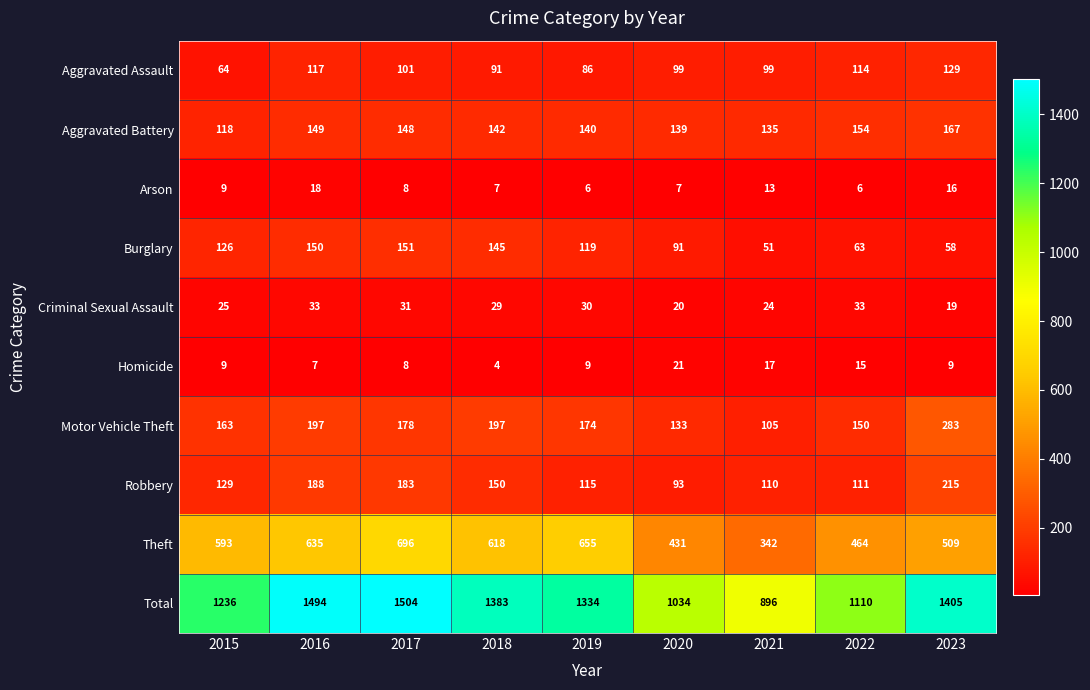

The value of Criminal Sexual Assault at 2016 is 45. True or false?

False